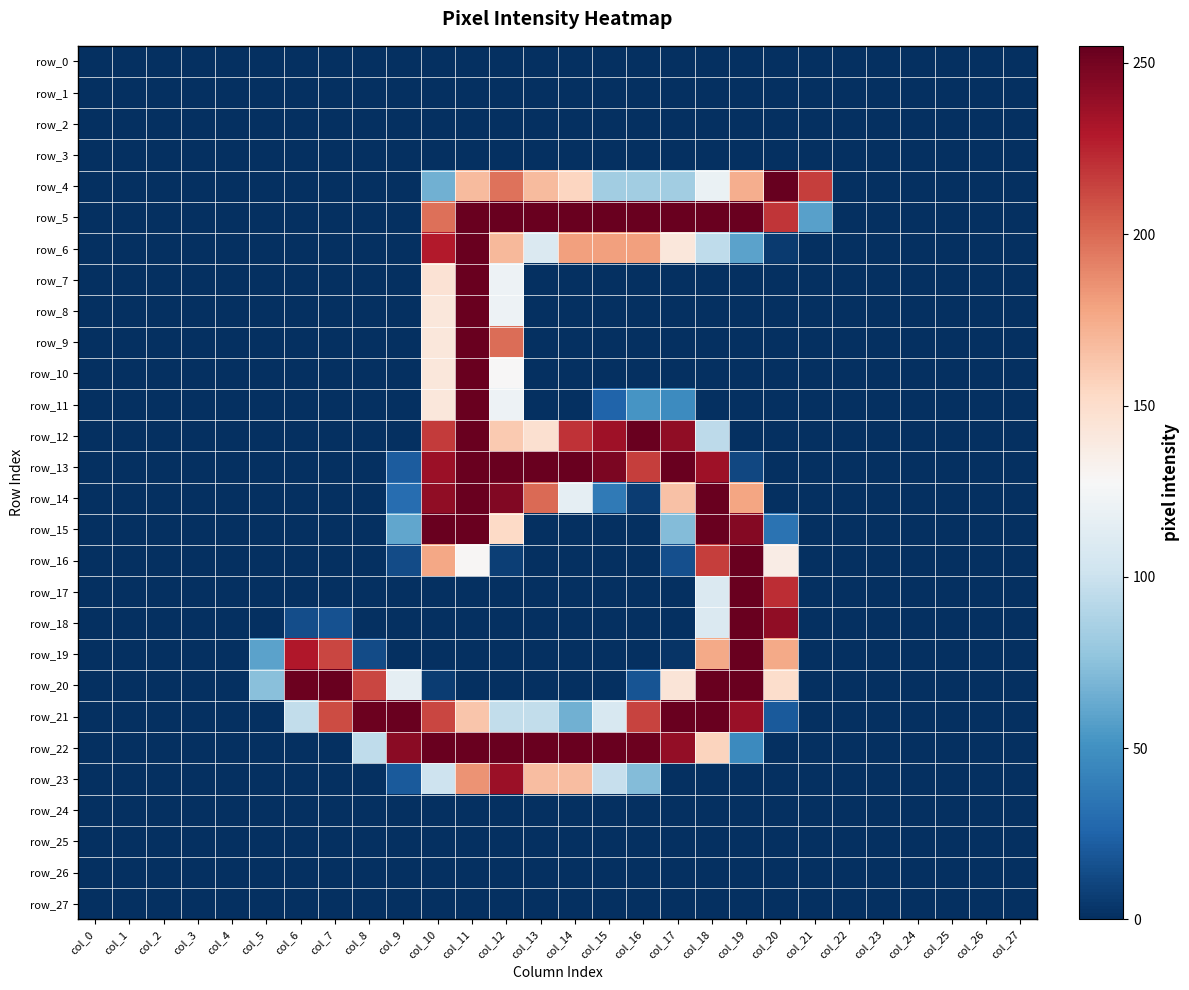

The value of row_0 at col_18 is 0. True or false?

True